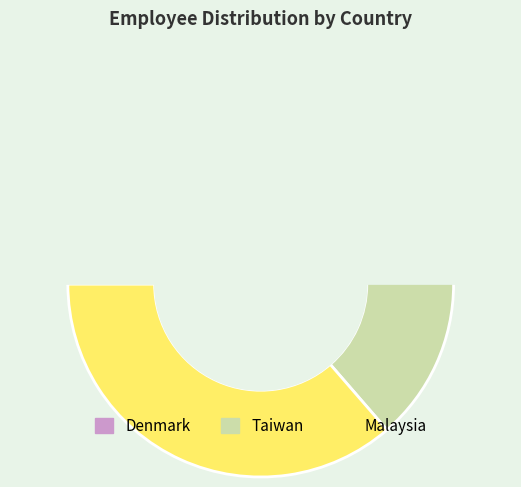

To the nearest percent, what percentage of the pie is Denmark?

36%